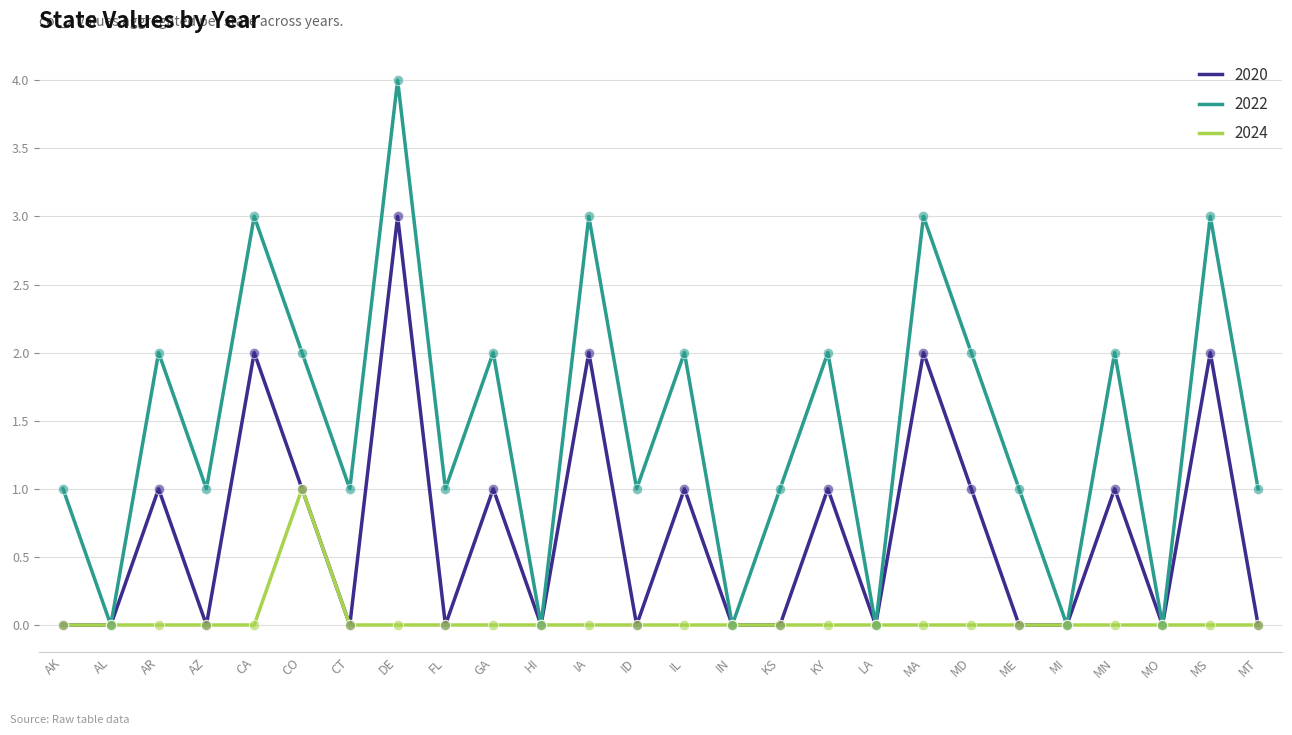

What is the total value across all series at IA?

5